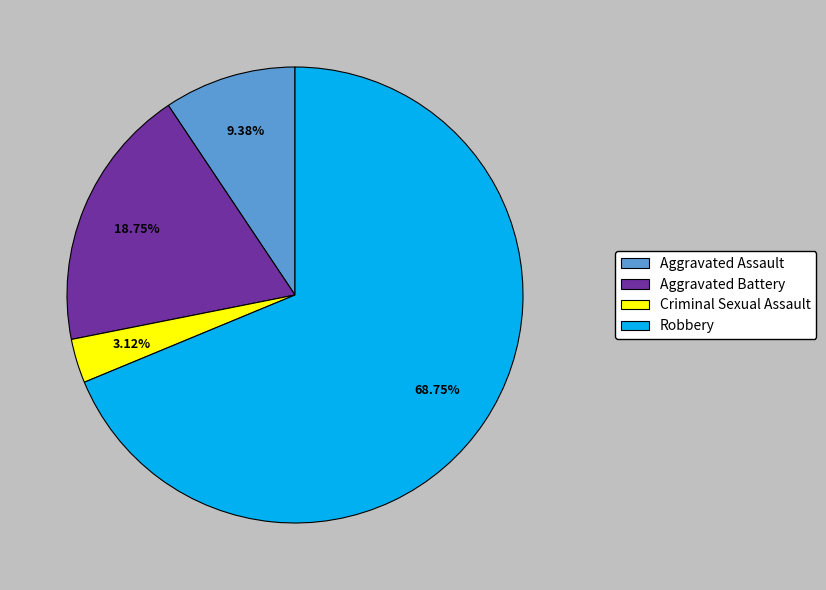

Rank the categories by value from highest to lowest.

Robbery, Aggravated Battery, Aggravated Assault, Criminal Sexual Assault